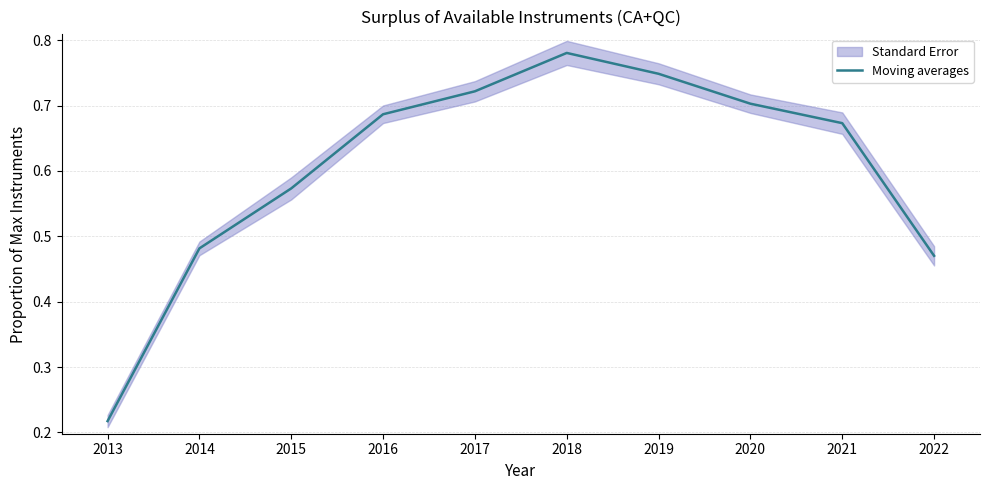

The chart shows a value of 0.4 at 2021. True or false?

False